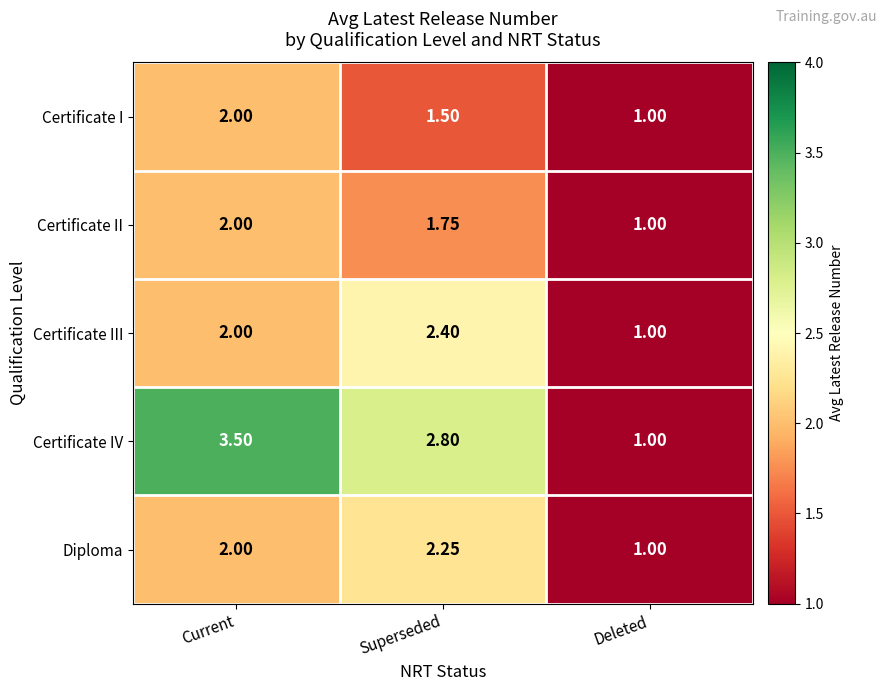

At which label does Certificate IV reach its minimum?

Deleted